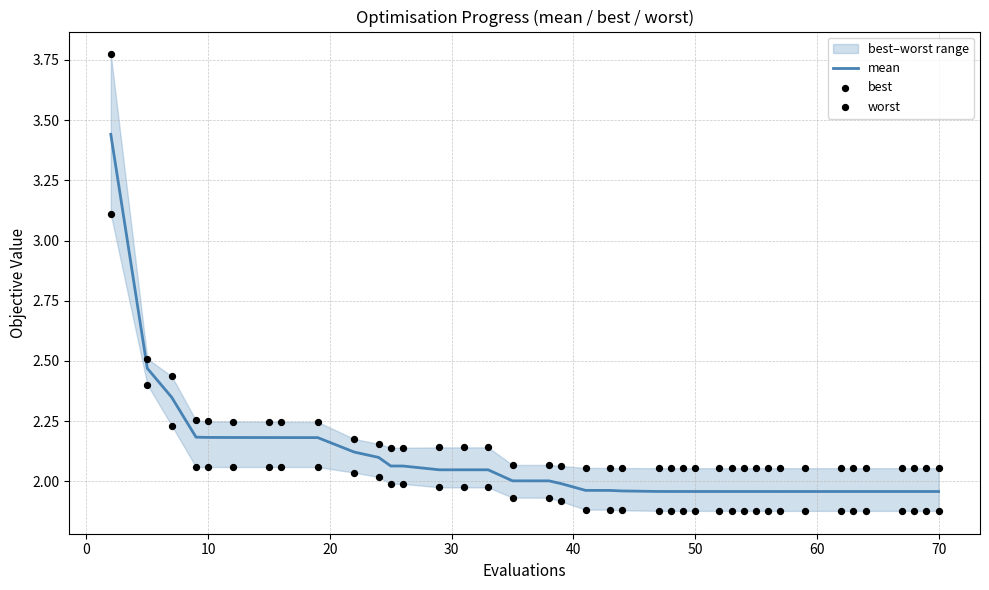

Which series reaches the maximum Y coordinate?

worst